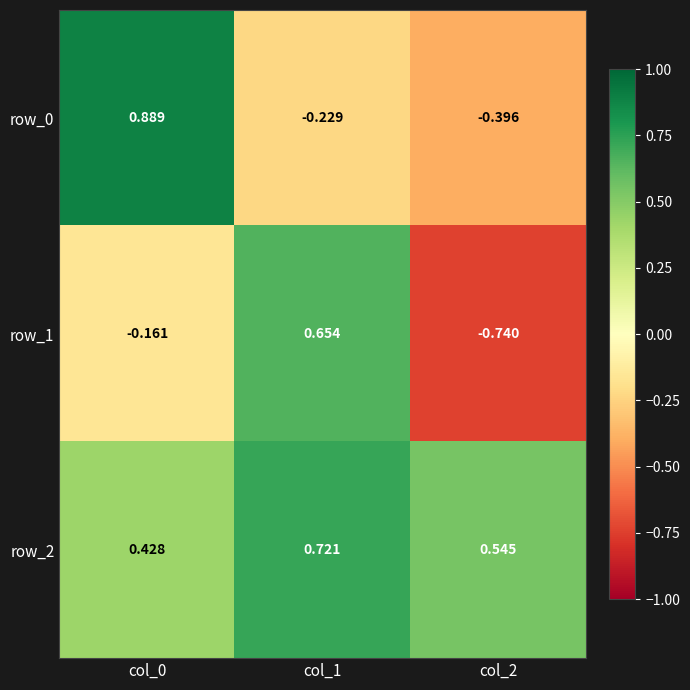

Reading left to right, transcribe all the data shown in this chart.

row_0: col_0=0.9	col_1=-0.2	col_2=-0.4
row_1: col_0=-0.2	col_1=0.7	col_2=-0.7
row_2: col_0=0.4	col_1=0.7	col_2=0.5